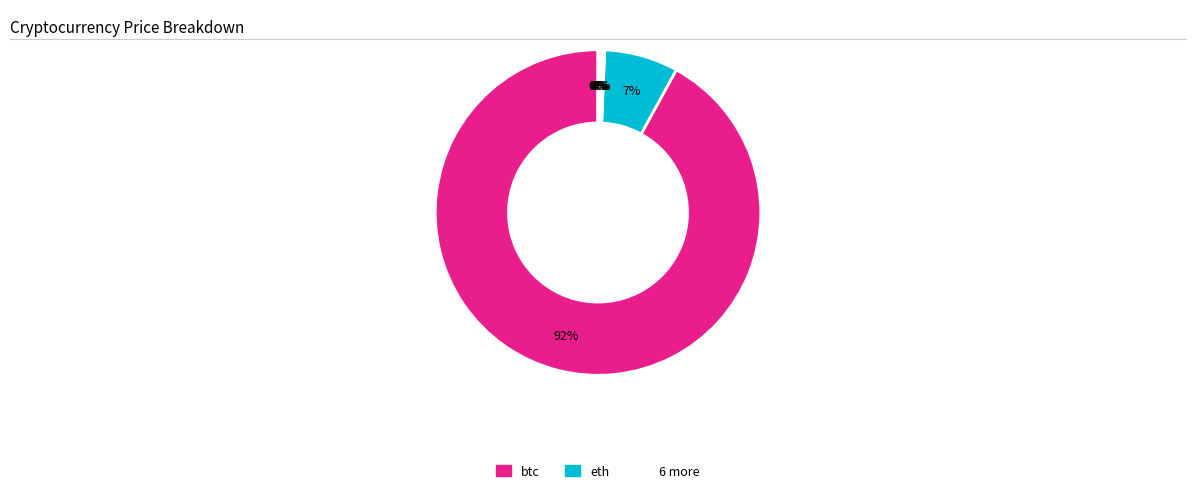

Is there a majority slice in this chart?

Yes